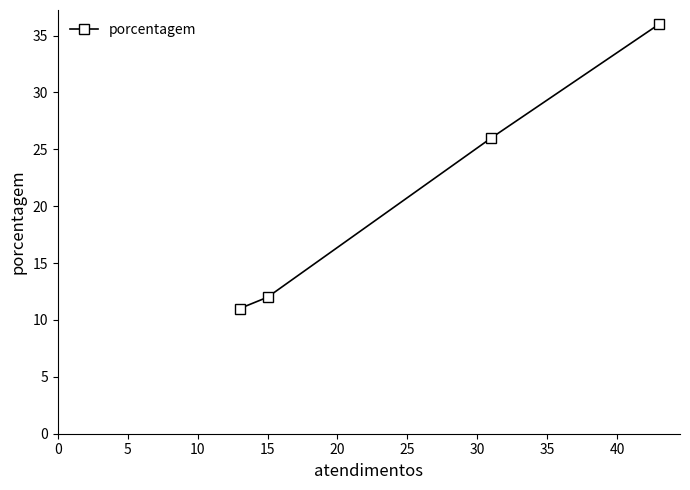

What is the smallest value displayed?

11